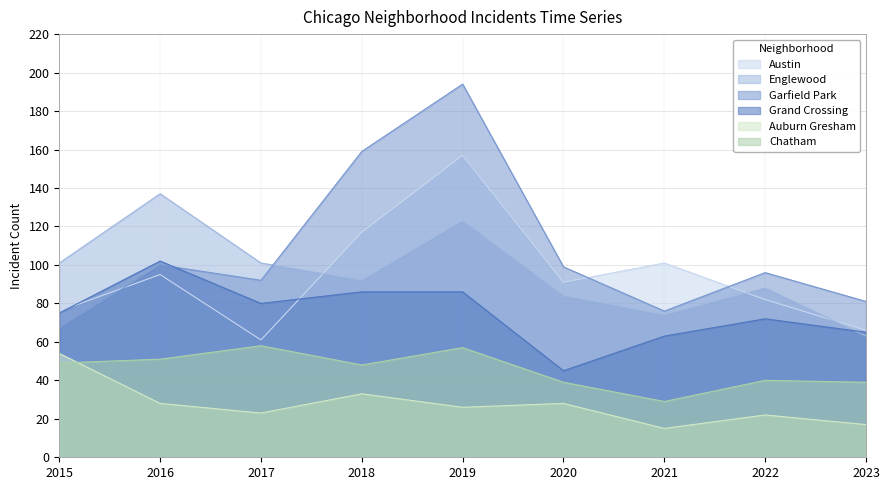

Between 2017 and 2019, which series saw the biggest shift?

Garfield Park